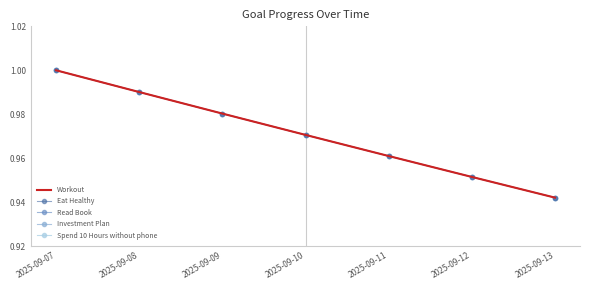

List the series in order of their peak value, highest first.

Workout, Eat Healthy, Read Book, Investment Plan, Spend 10 Hours without phone